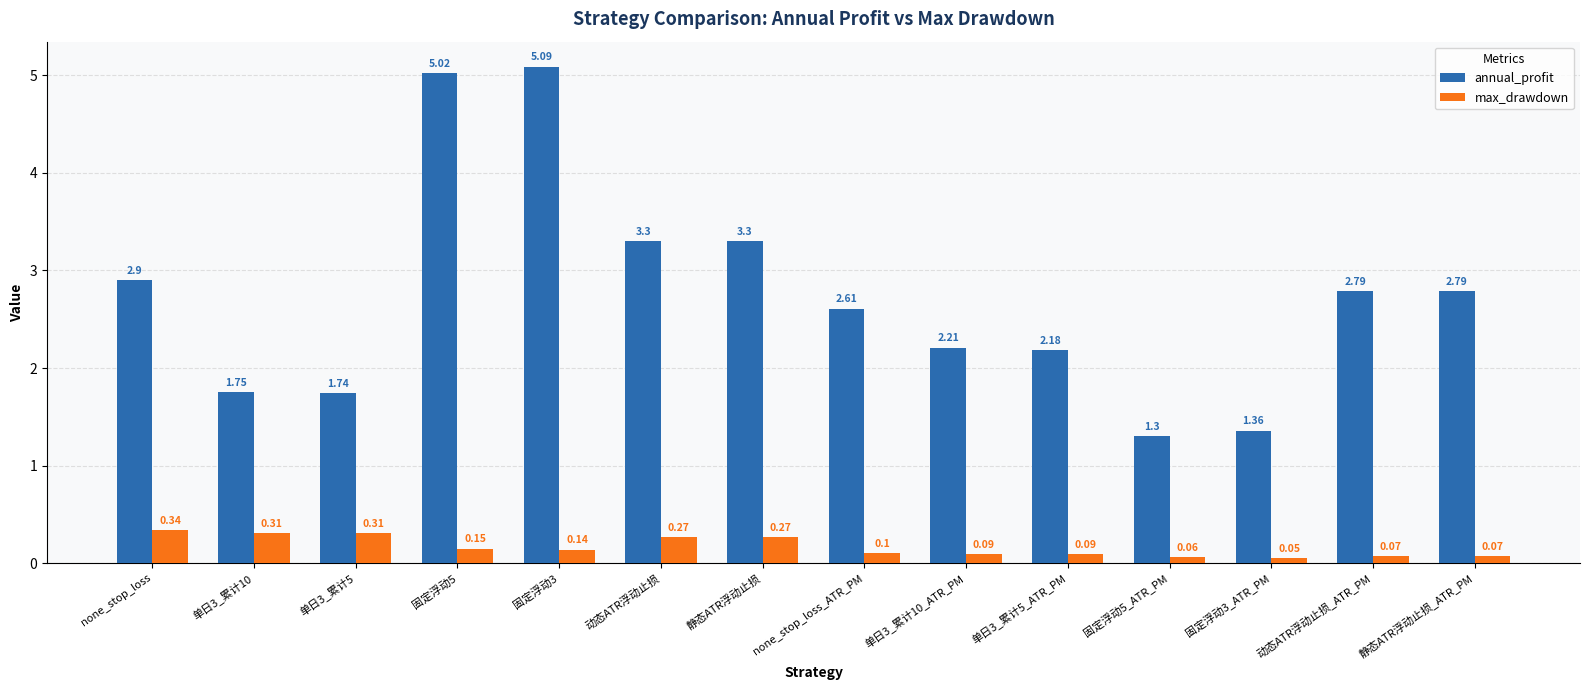

Count the max_drawdown values in the range 0 to 1.

14